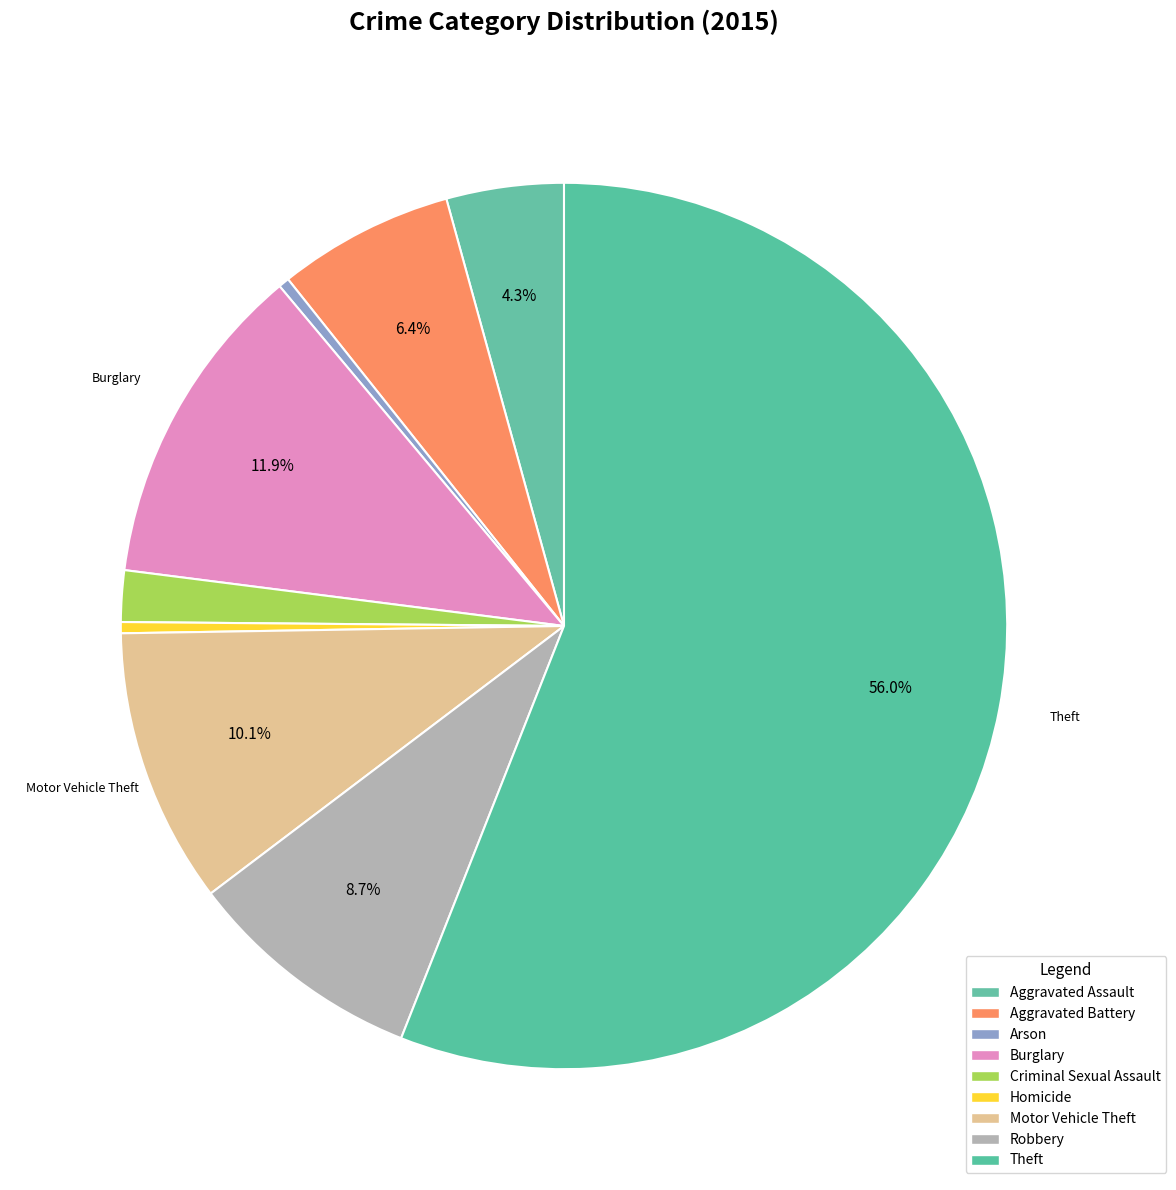

True or false: Homicide accounts for 0% of the total.

True